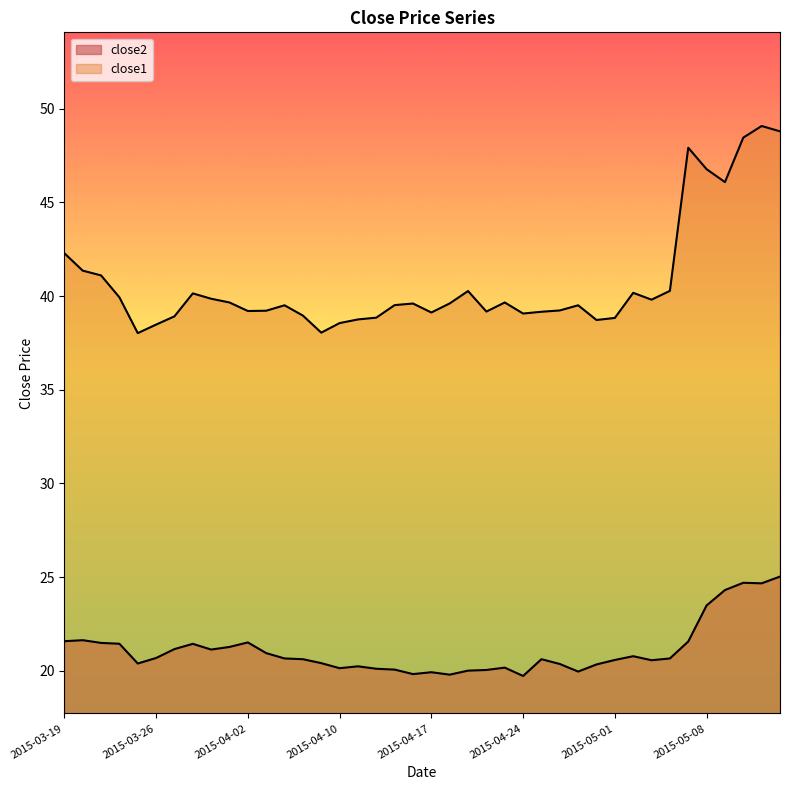

True or false: close1 and close2 intersect in this chart.

False